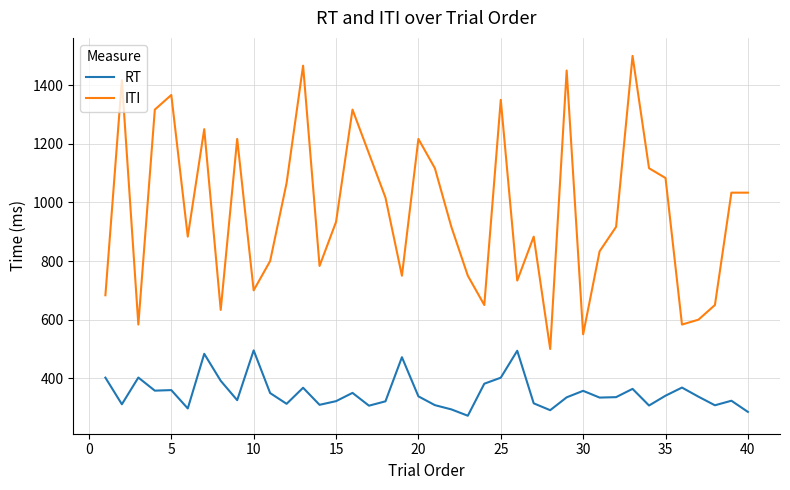

What is the difference between the maximum and minimum values in the RT series?

222.9